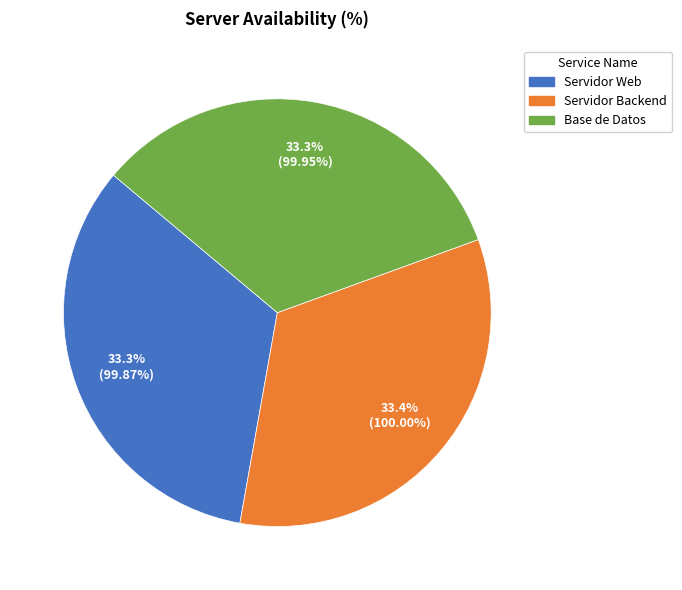

Count the number of slices in the pie.

3